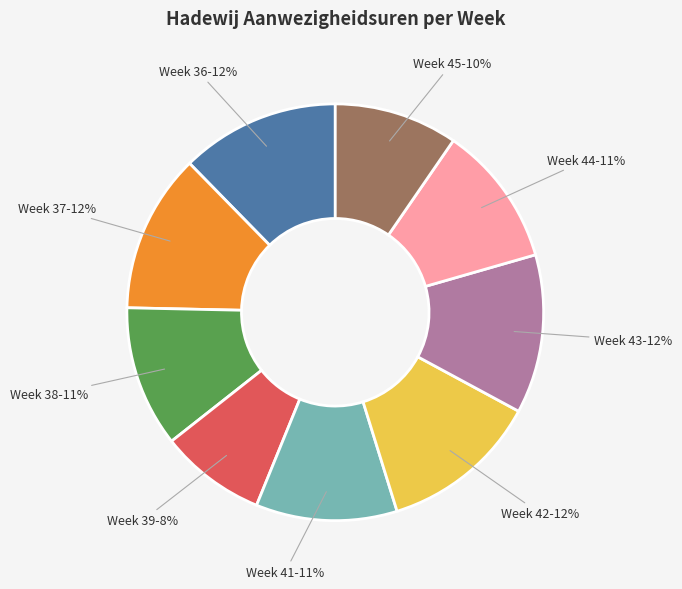

The Week 38 slice represents 1% of the pie. True or false?

False